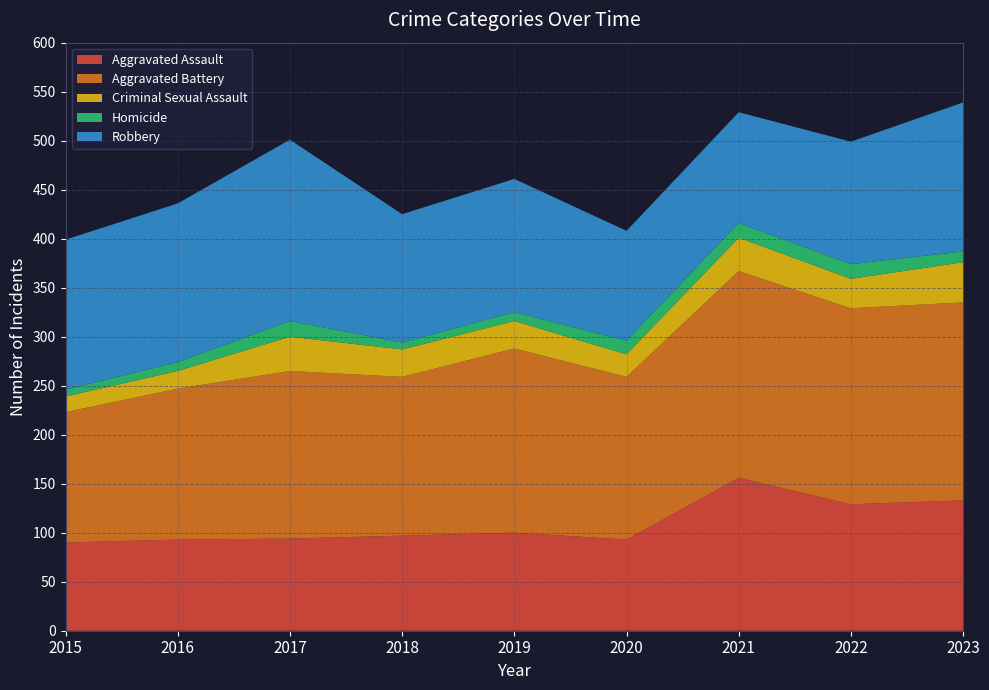

Reading left to right, list all the values displayed in this chart.

Aggravated Assault: 90	93	94	97	100	93	156	129	133
Aggravated Battery: 133	154	171	162	188	166	211	200	202
Criminal Sexual Assault: 16	18	35	28	28	23	34	30	41
Homicide: 7	9	16	7	9	14	15	15	11
Robbery: 153	162	185	131	136	112	113	125	152